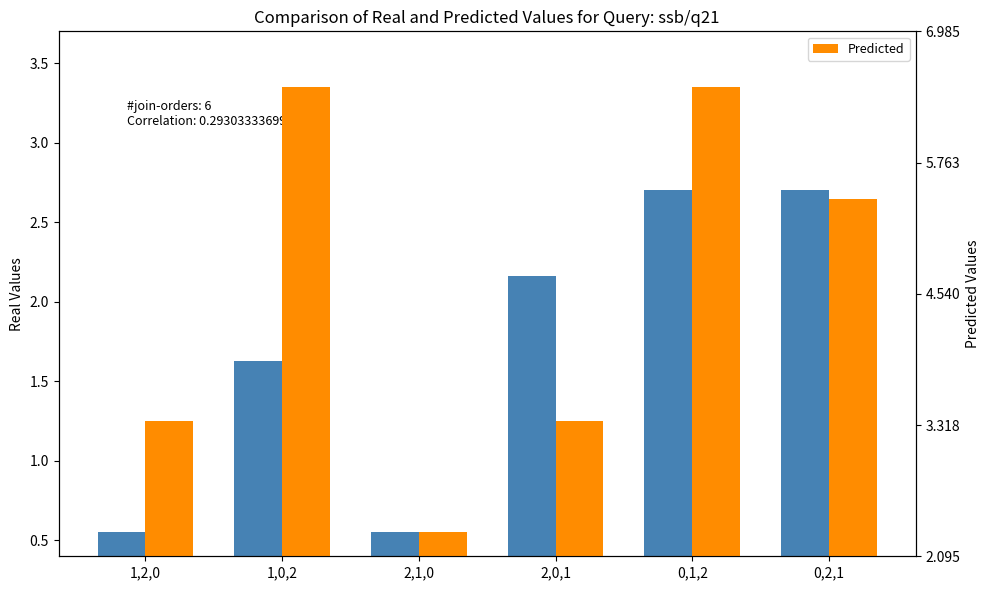

How many bars are there in each group?

2